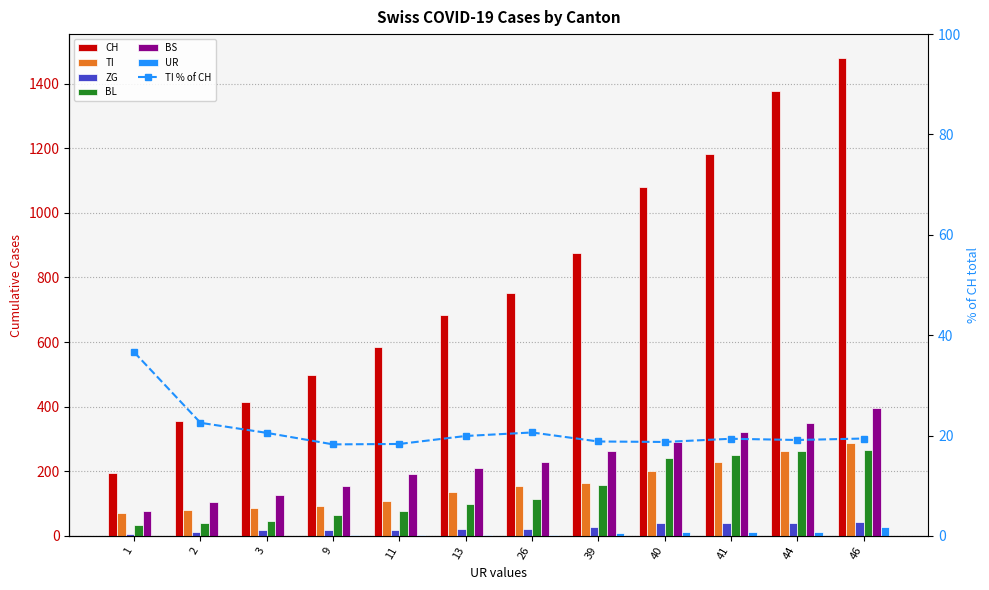

The value of UR at 2 is 1. True or false?

True